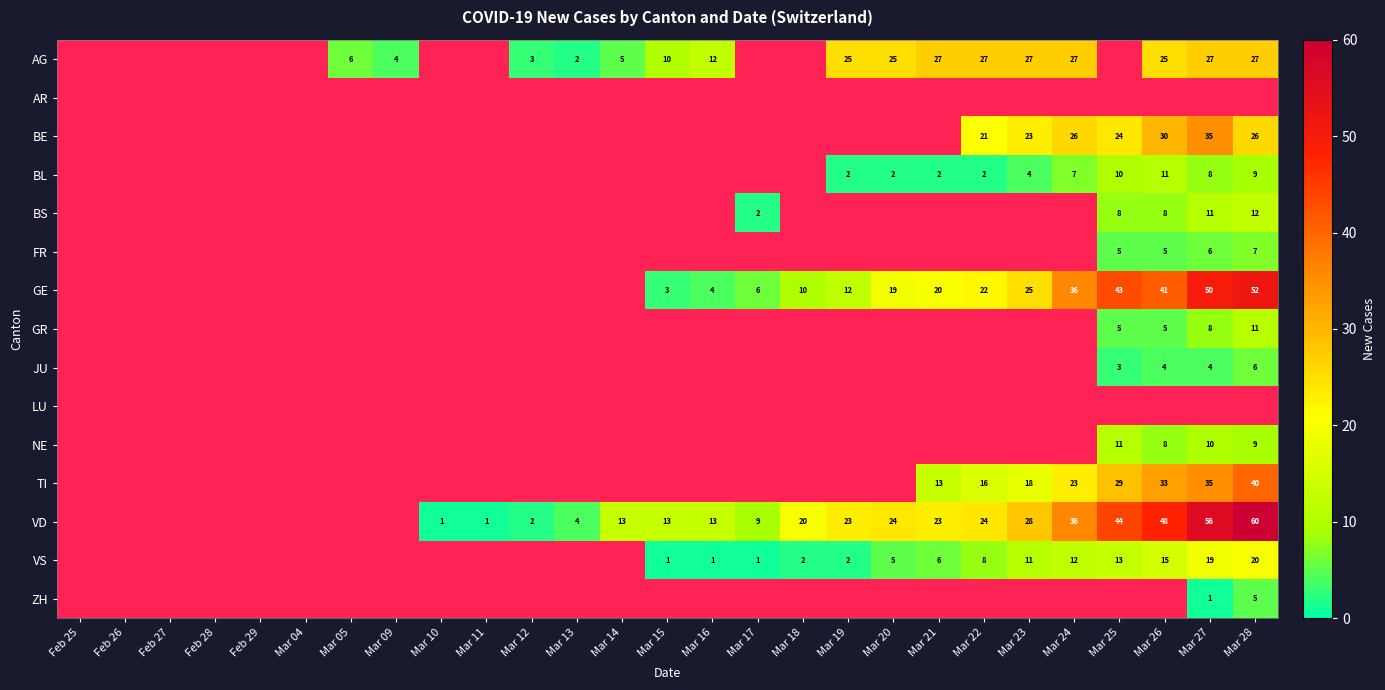

What is the sum of the GR values at Mar 27 and Mar 26?

13